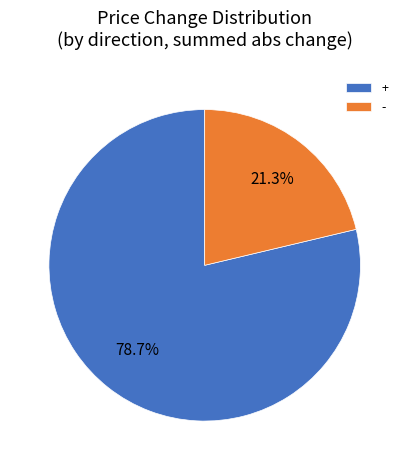

Combined, do + and - account for over 50%?

Yes